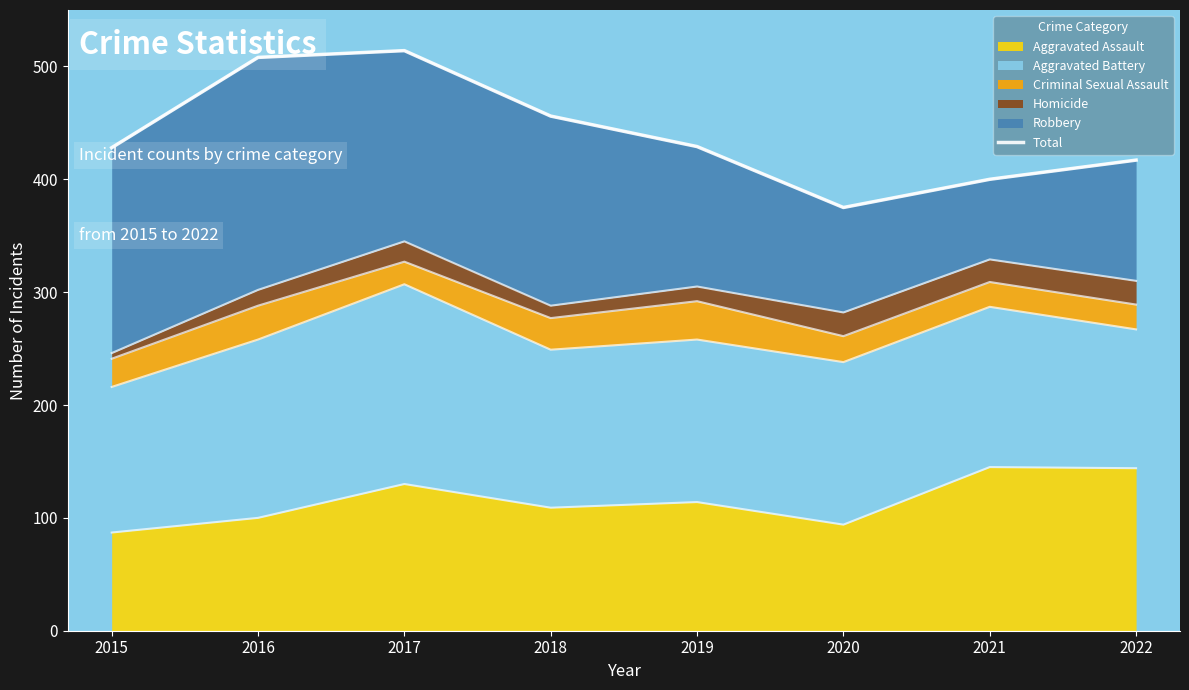

Approximately how many times larger is the value at 2017 compared to 2020?

1.4